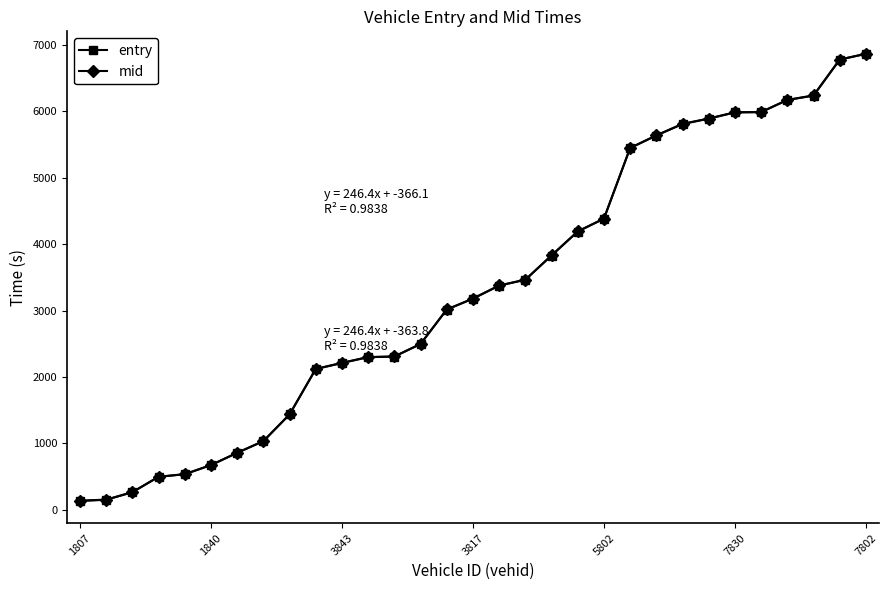

What is the highest value of the entry series?

6867.0